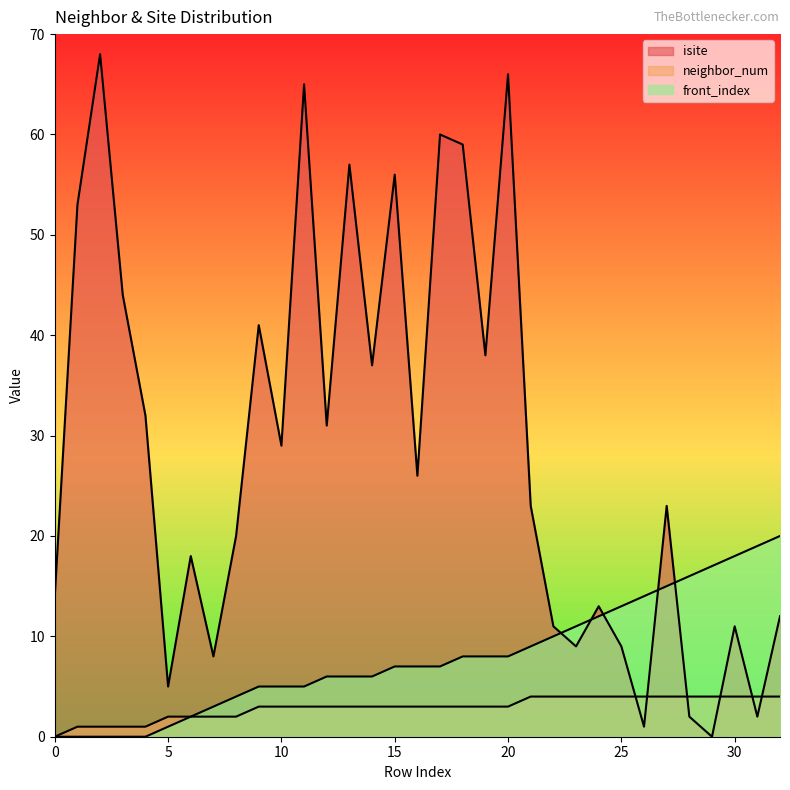

Which series has the widest spread of values?

isite